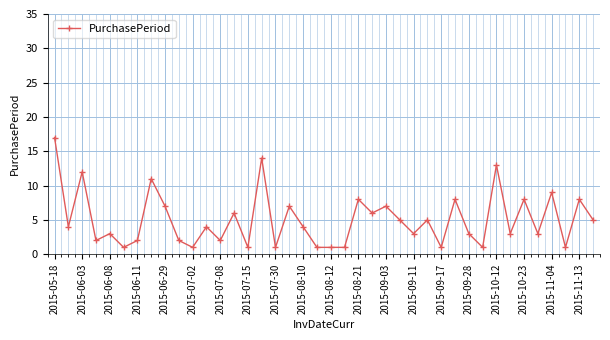

What is the difference between the second highest and minimum values?

13